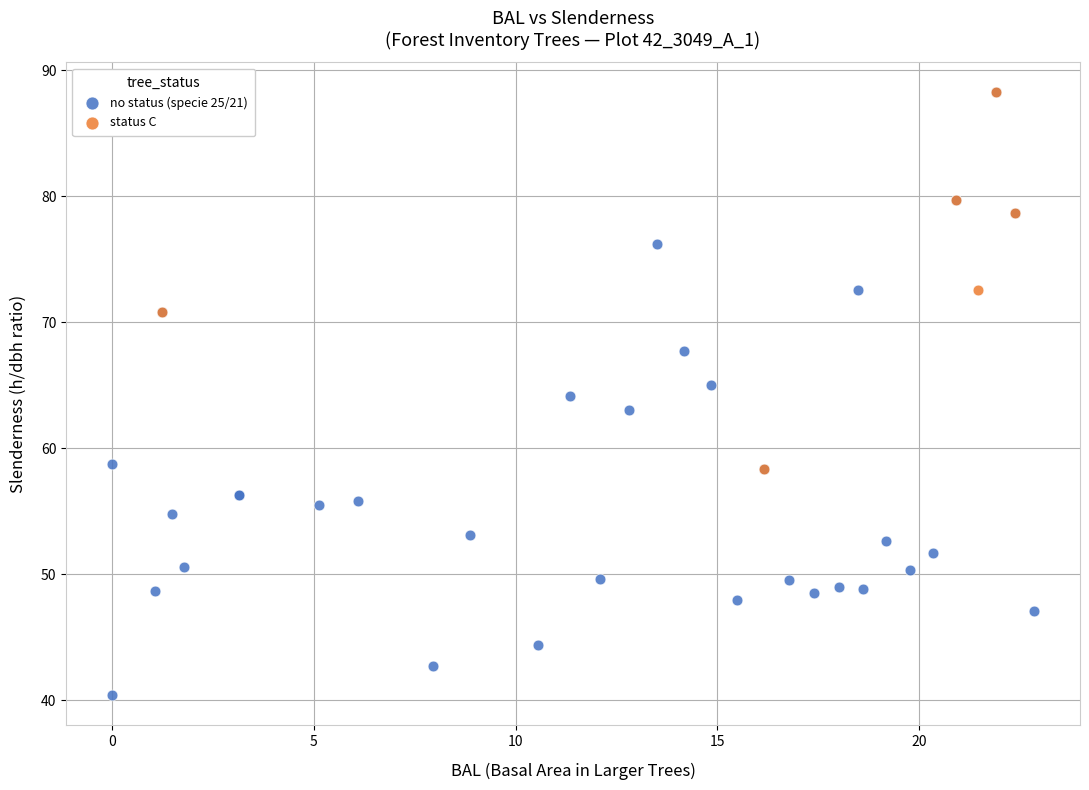

Which series reaches the minimum Y coordinate?

no status (specie 25/21)